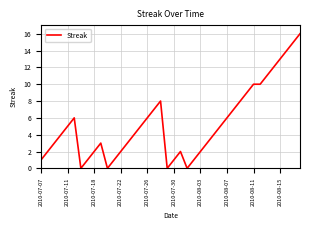

What is the greatest value displayed?

16